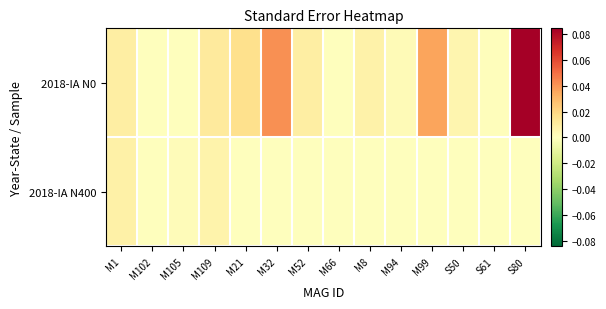

Which series has the widest spread of values?

2018-IA N0